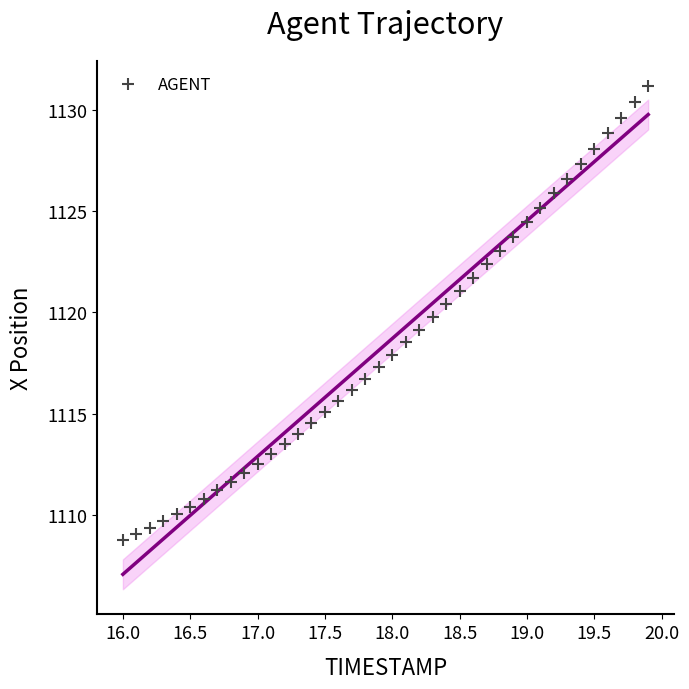

What is the range of X values (max minus min)?

3.9